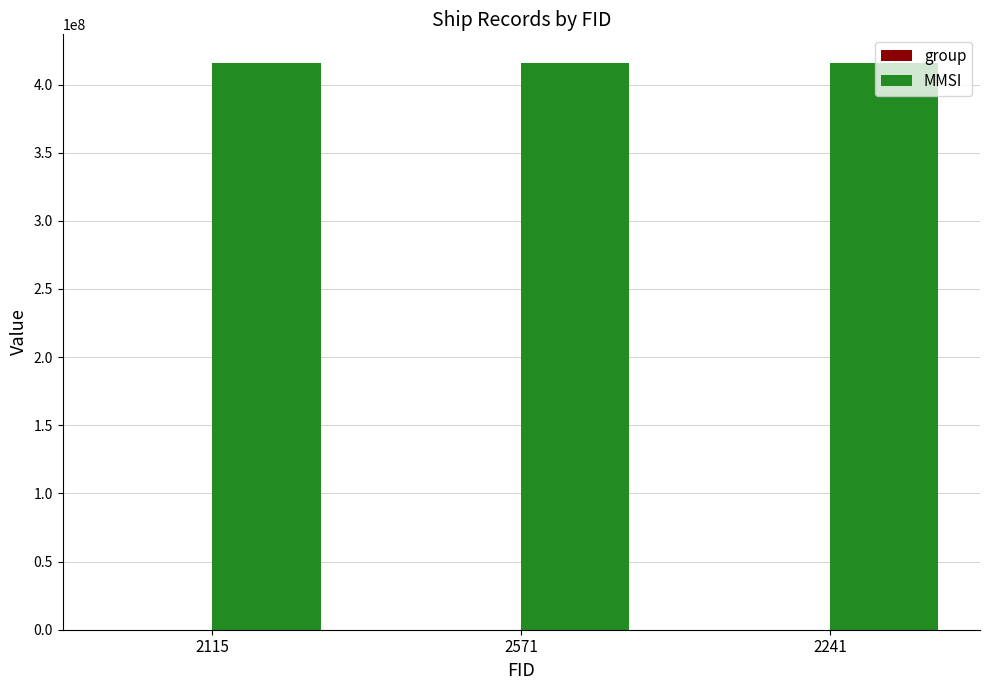

Which series has the largest total across all categories?

MMSI